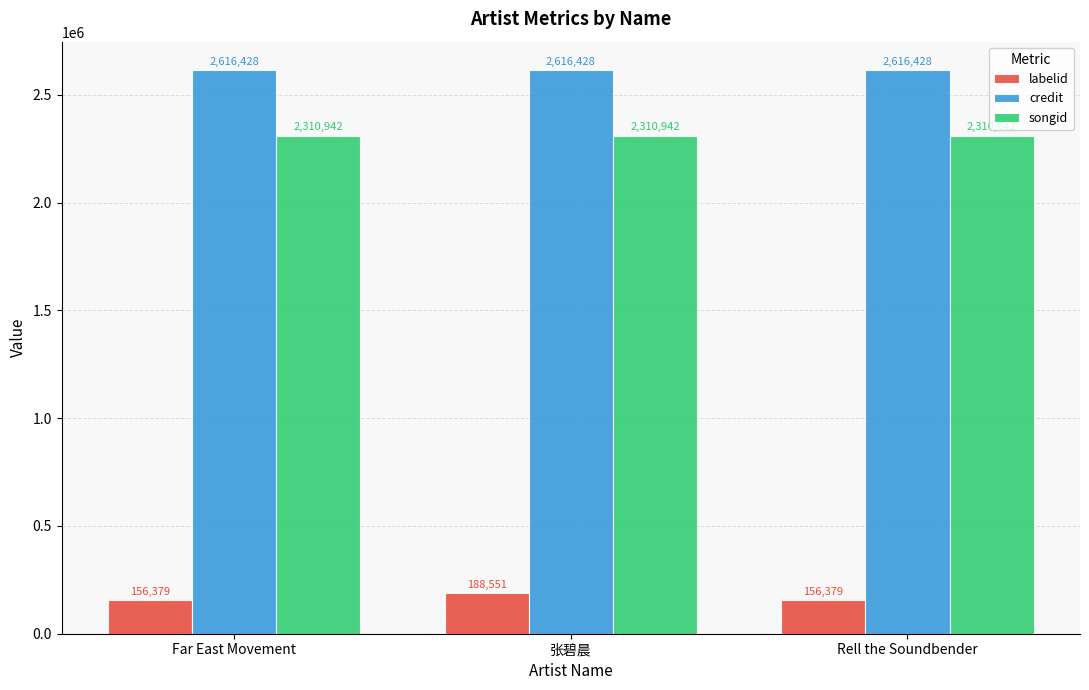

Does the chart contain stacked bars?

No